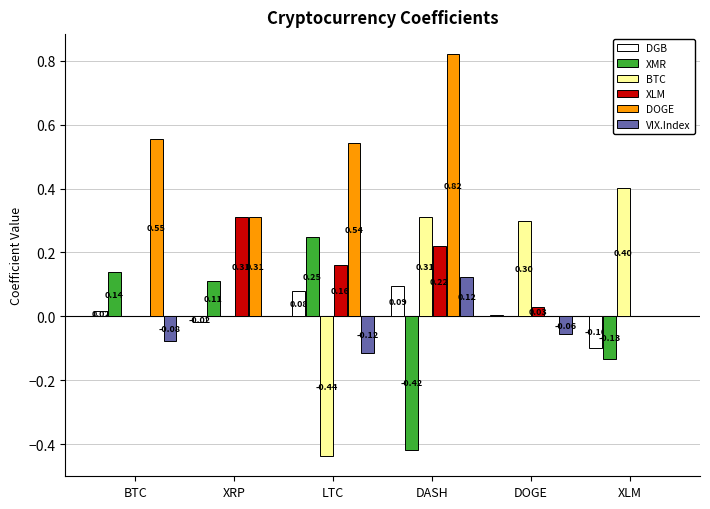

What is the sum of the BTC values at XLM and DOGE?

0.7